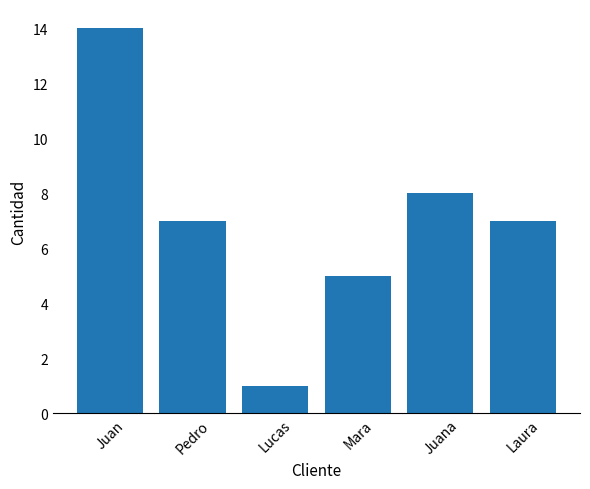

What is the approximate value at Juana, to the nearest 5?

10